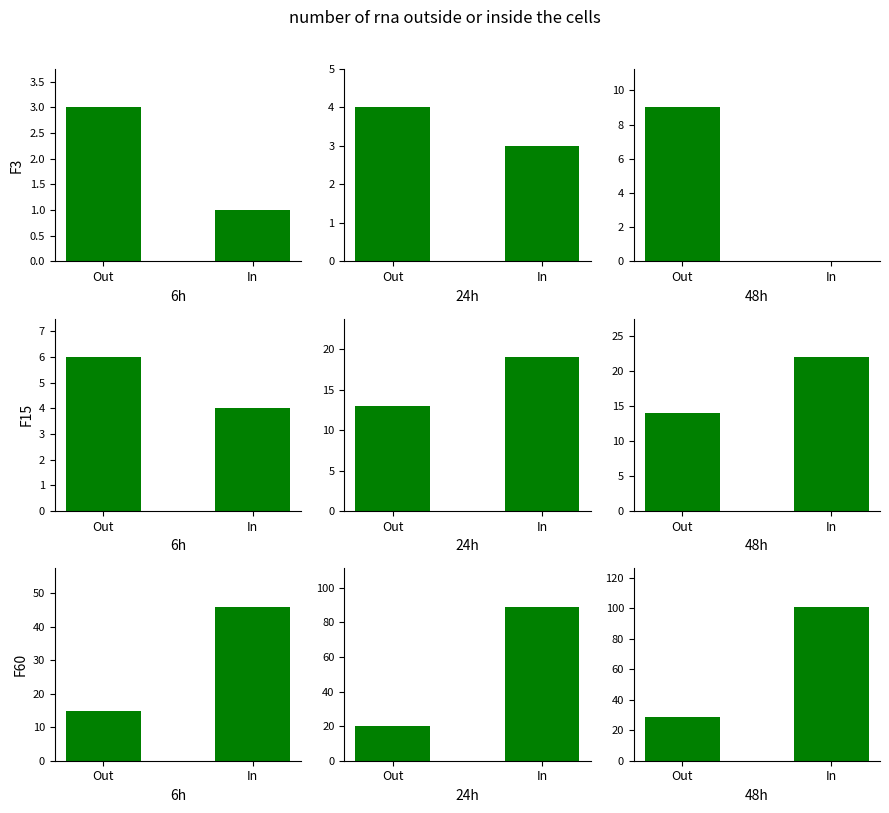

Which series has the widest spread of values?

F60